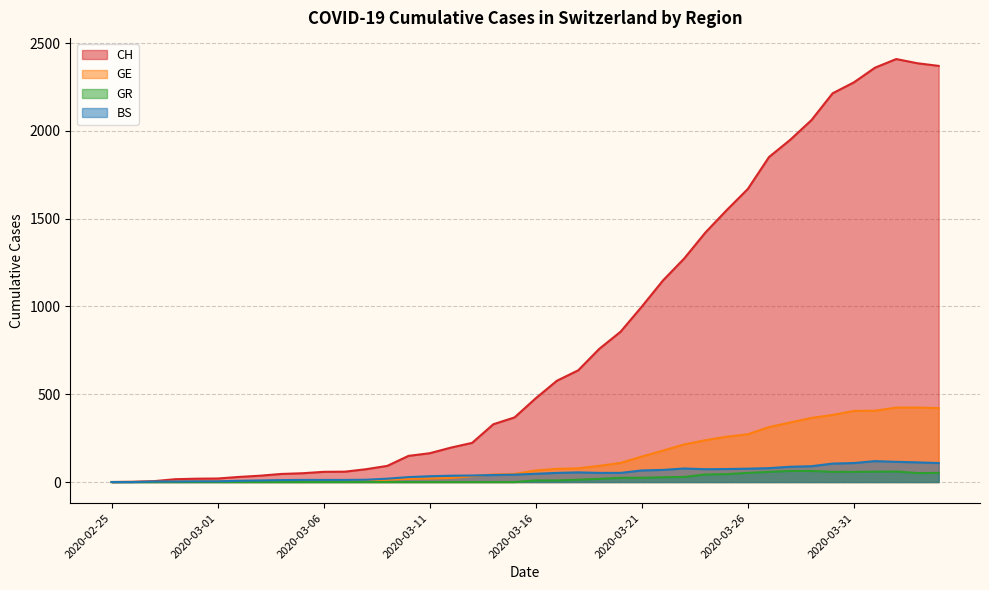

What value does the CH series have at 2020-03-12, to the nearest 100?

200